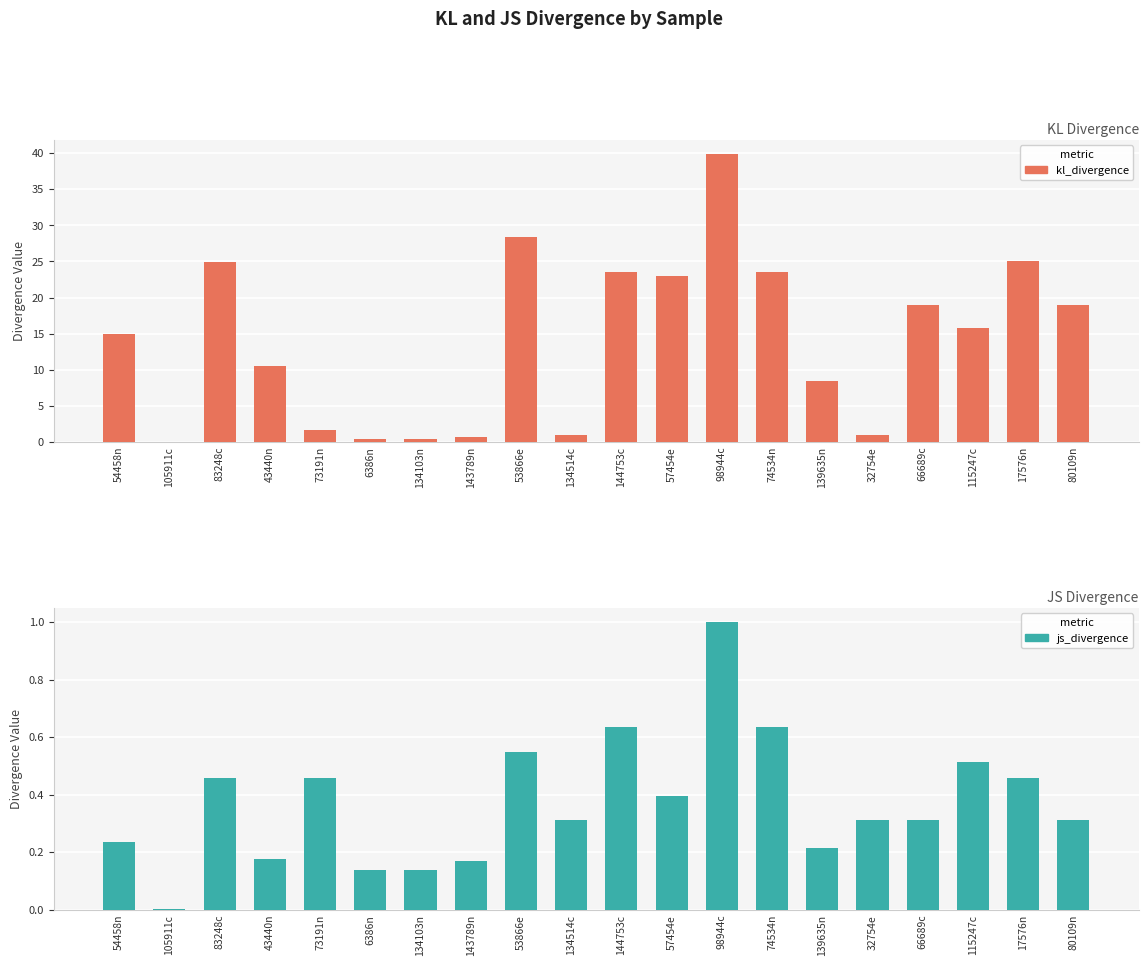

How many bars are there in each group?

2